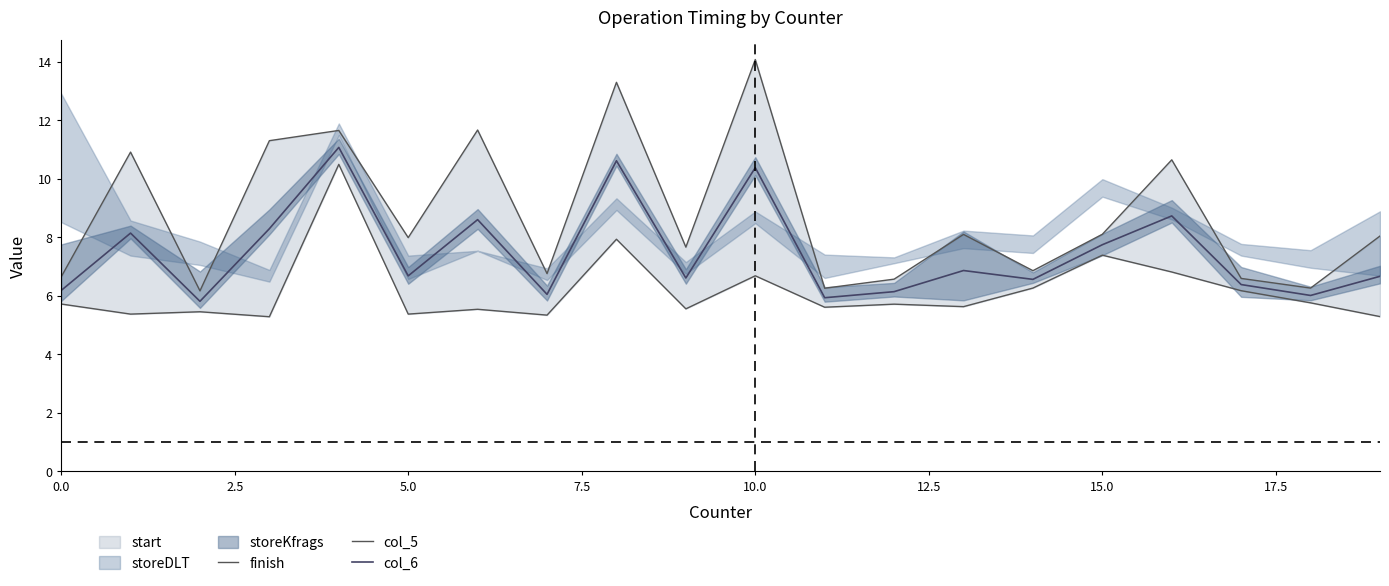

How many values in the finish series are below 8?

10